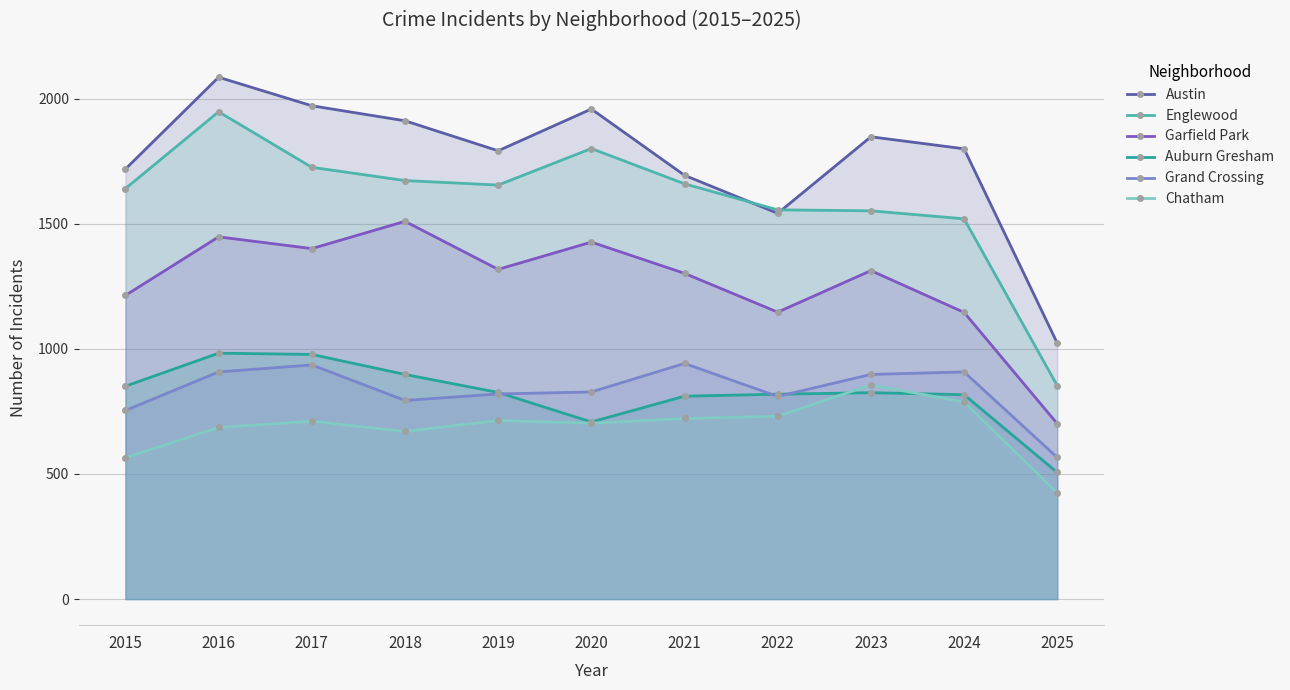

In Grand Crossing, how many points are higher than both neighbors (excluding endpoints)?

3